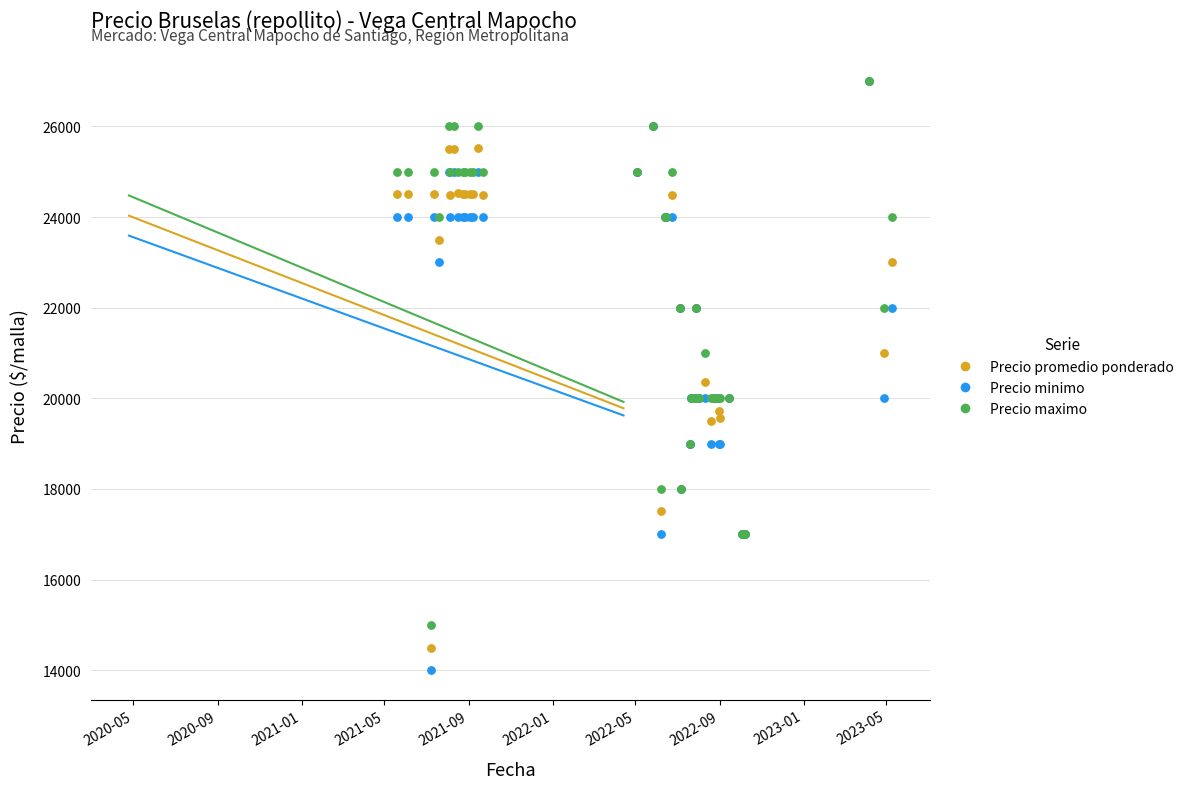

Across all series, what Y value is closest to 20500?

20357